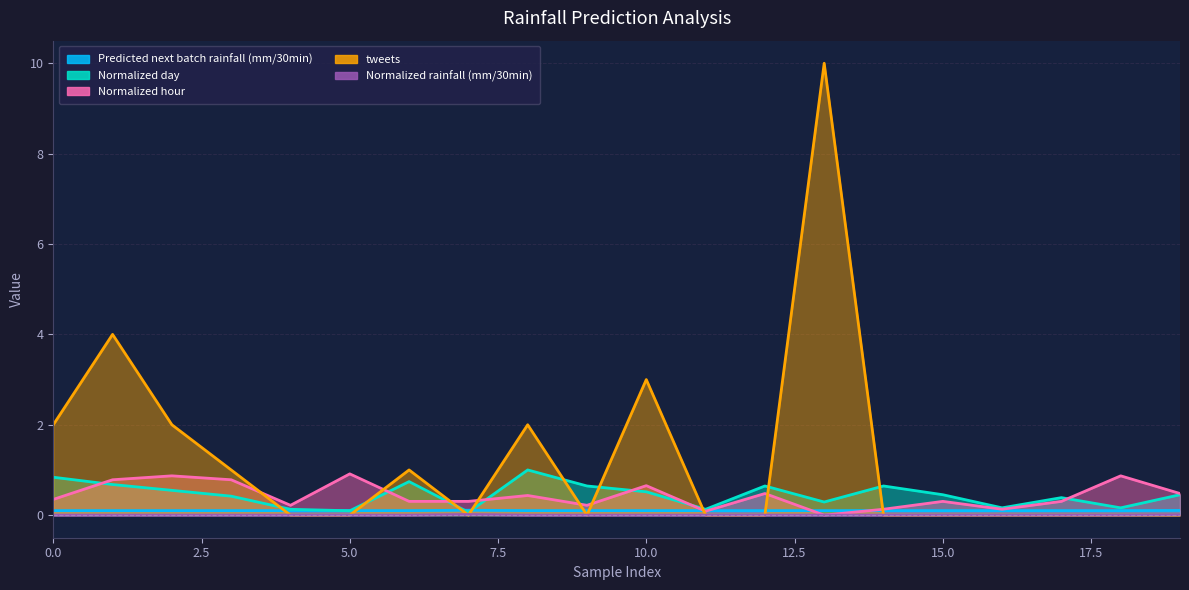

What is the spread (max minus min) of values at 5.0?

0.9